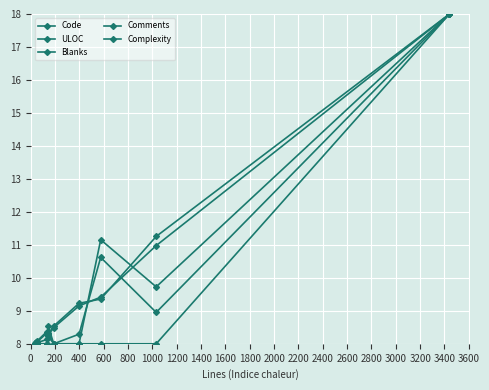

How many lines are shown in the chart?

5